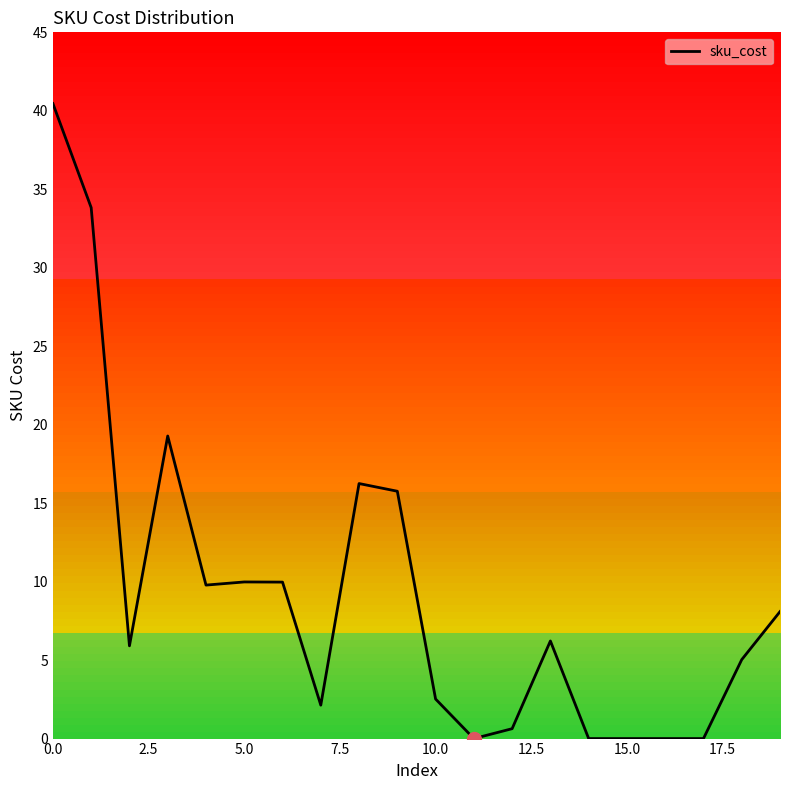

What is the difference between the maximum and minimum values?

40.5